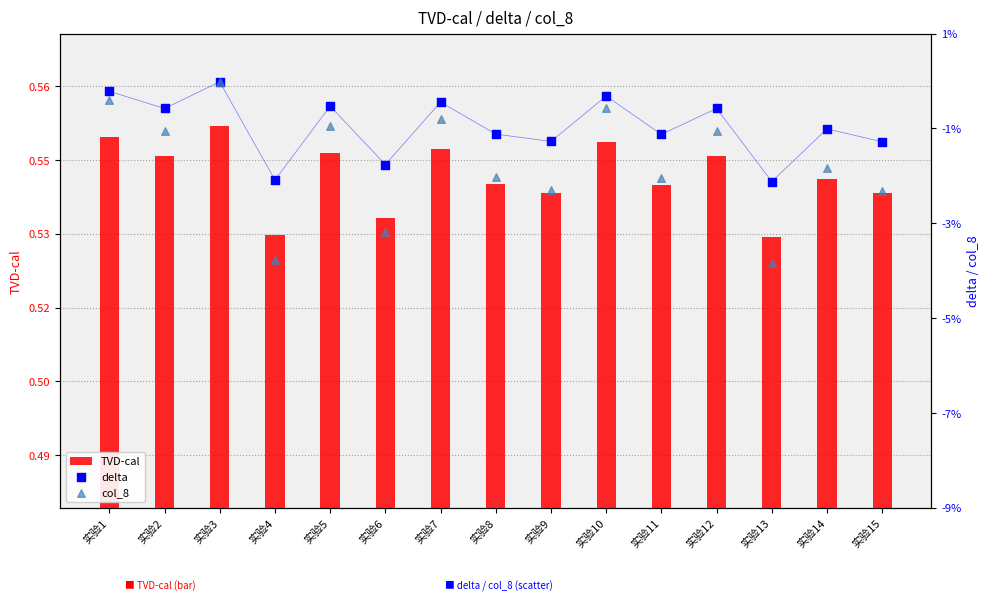

Is the value of col_8 at 实验15 greater than the value of TVD-cal at 实验3?

No